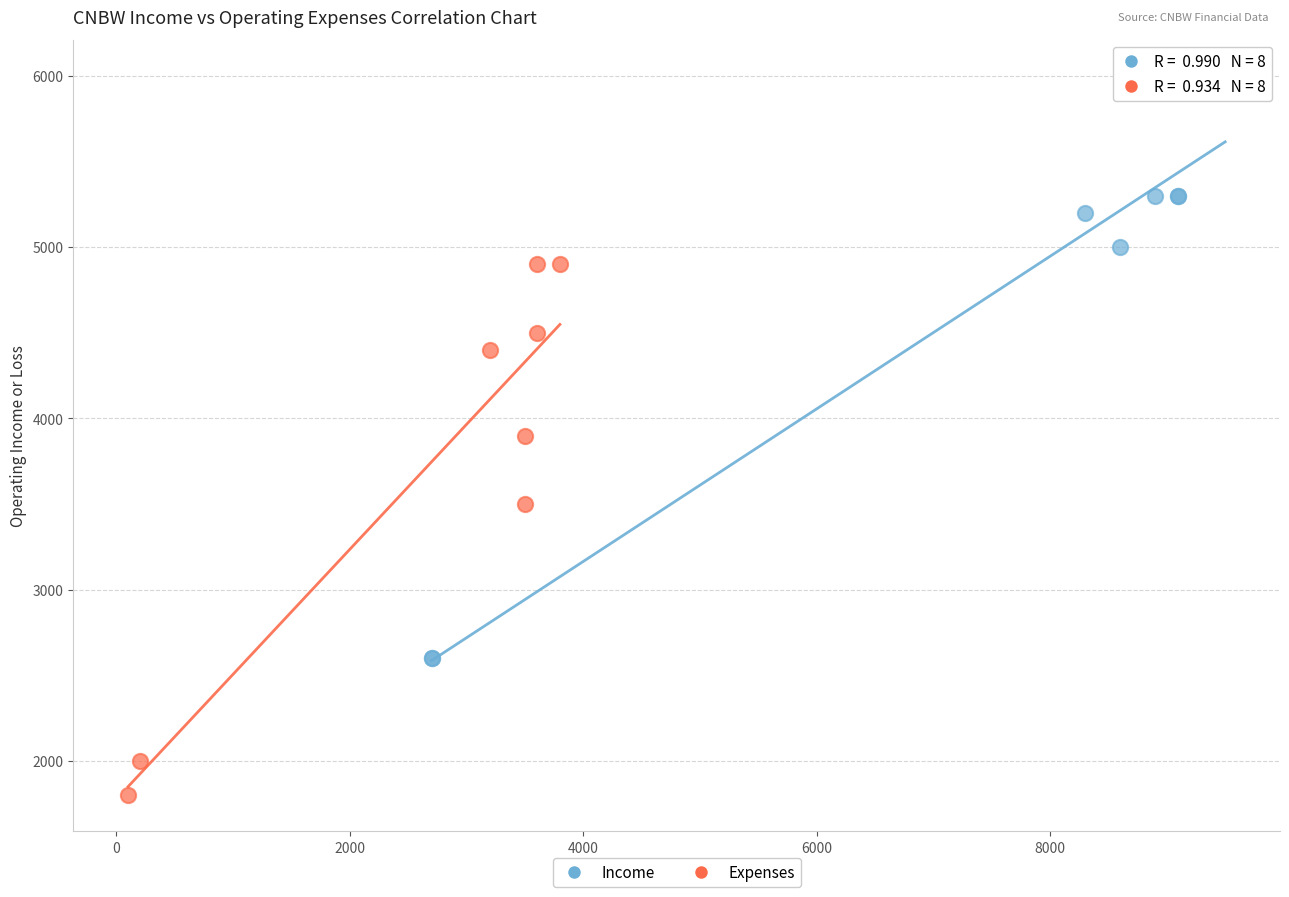

Which series has the widest spread of Y values?

Income